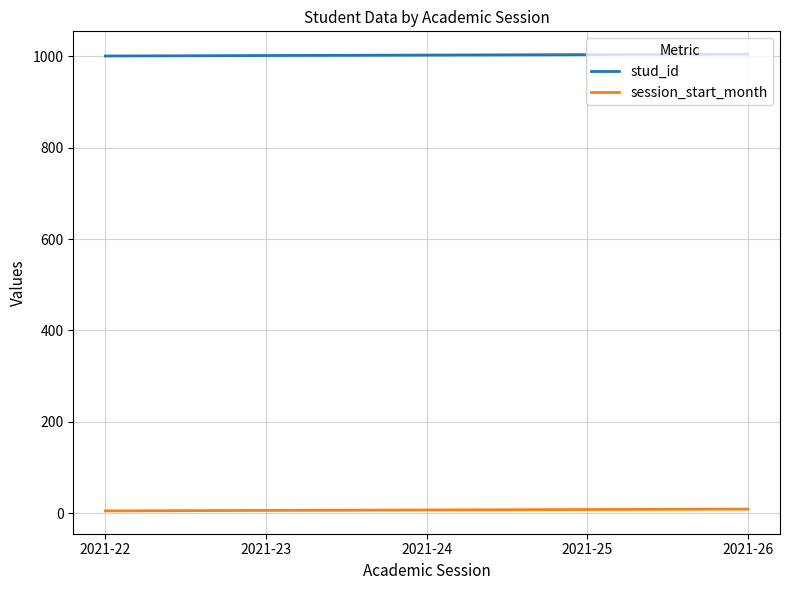

Is it true that session_start_month equals 6 at 2021-23?

True